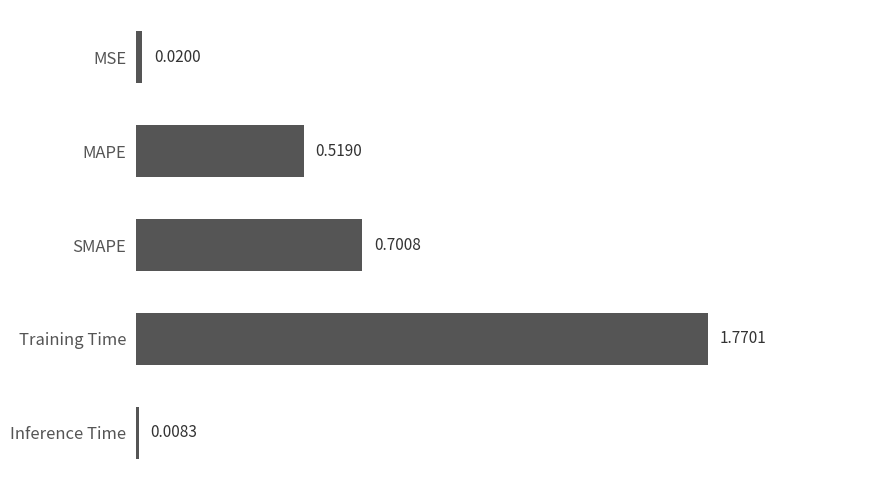

Which category has the lowest value across all series?

Inference Time